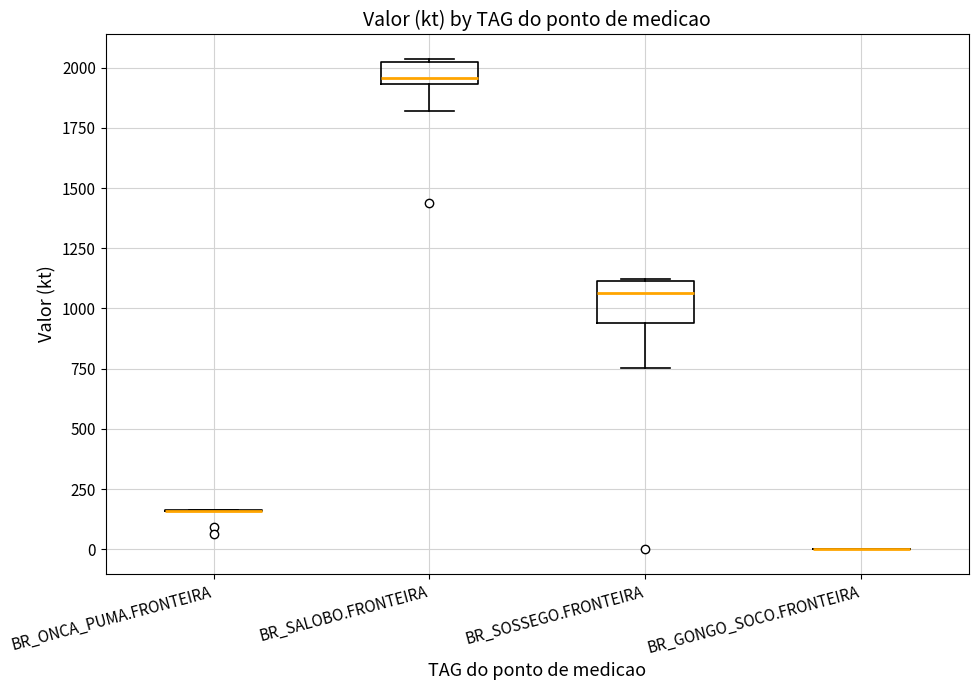

Where does the lower whisker of the box for BR_SOSSEGO.FRONTEIRA end on the y-axis? The values are not printed on the chart, so give them approximately, as read against the axis.

750